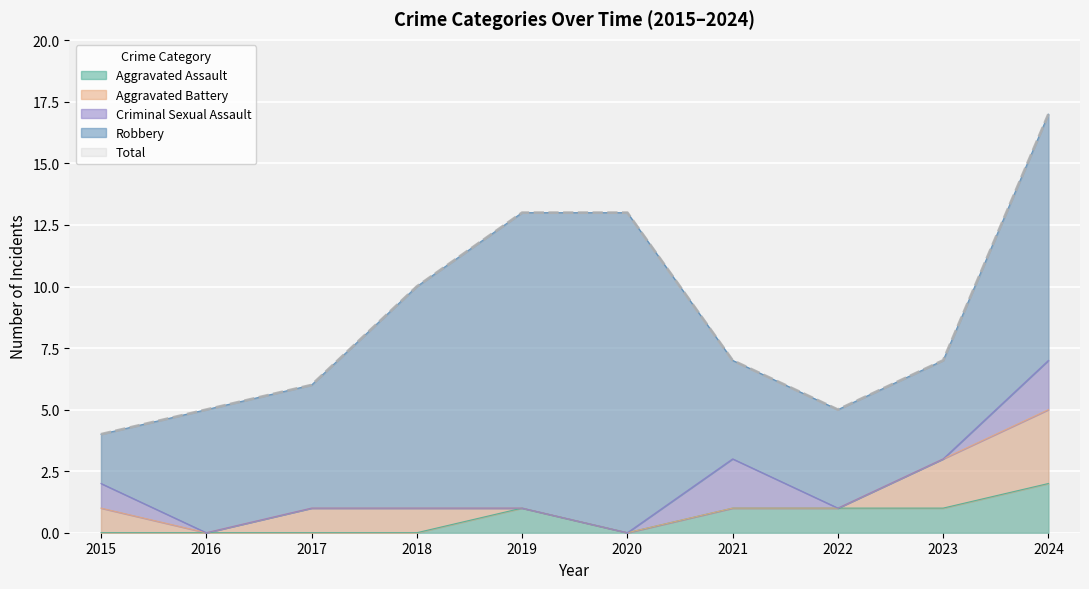

Where is the first local maximum for Robbery?

2020